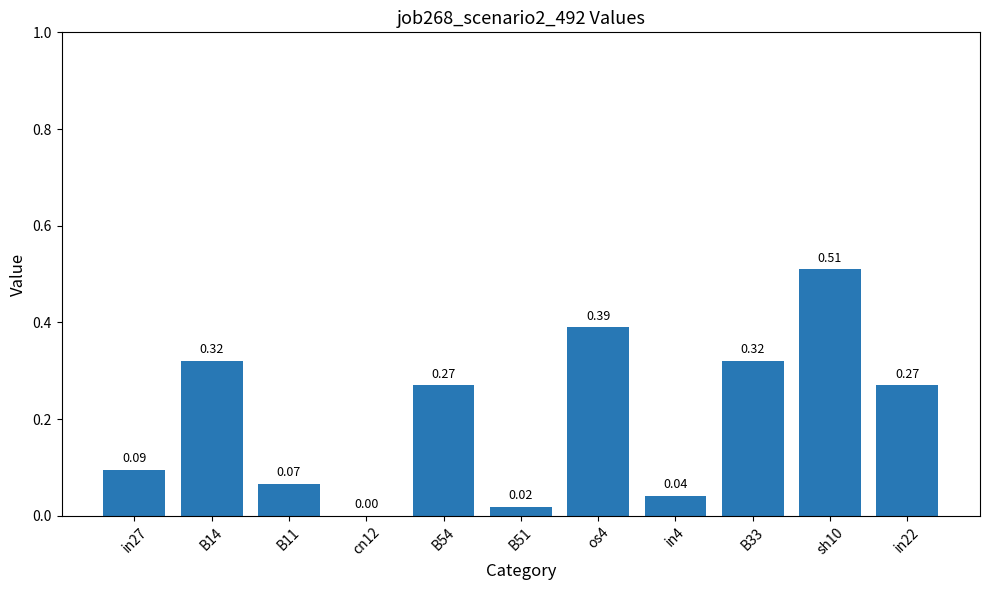

Between os4 and in22, which is larger?

os4